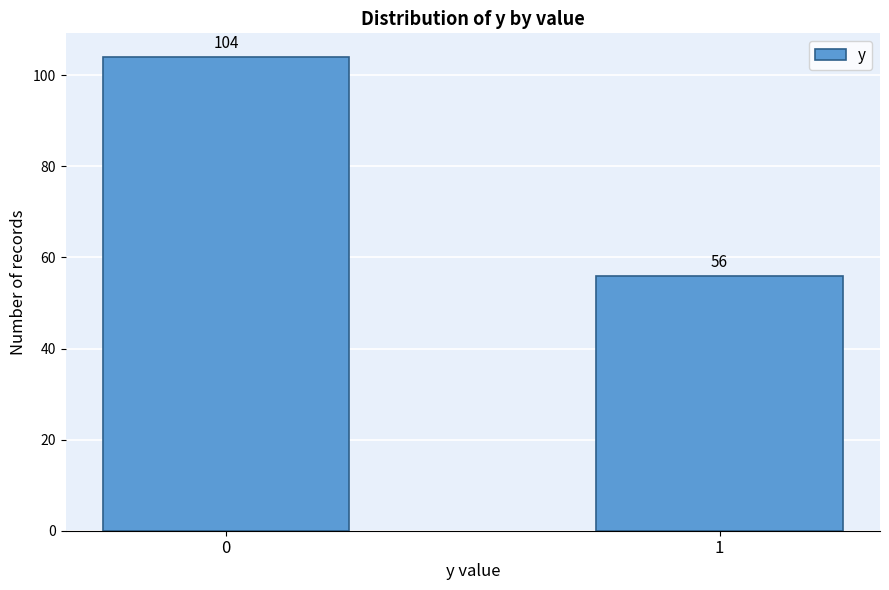

Reading left to right, list all the values displayed in this chart.

104	56